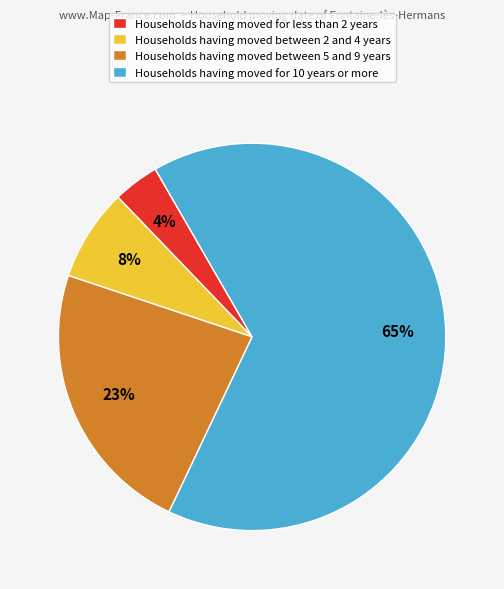

Is it true that Households having moved for less than 2 years is 4% of the pie?

True